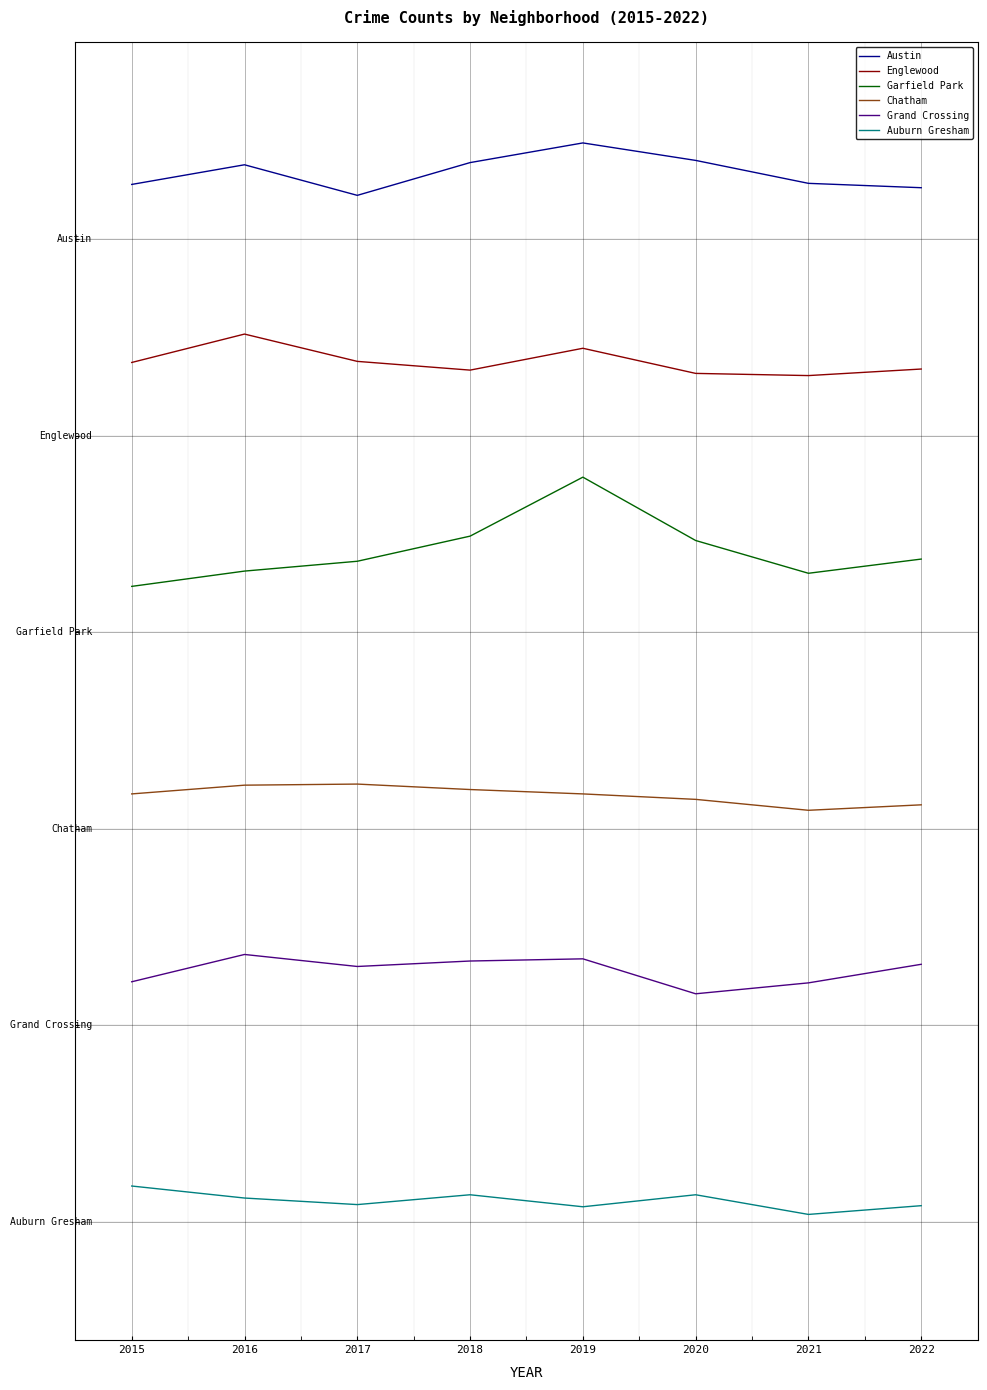

What are all the series names shown in the legend?

Austin, Englewood, Garfield Park, Chatham, Grand Crossing, Auburn Gresham